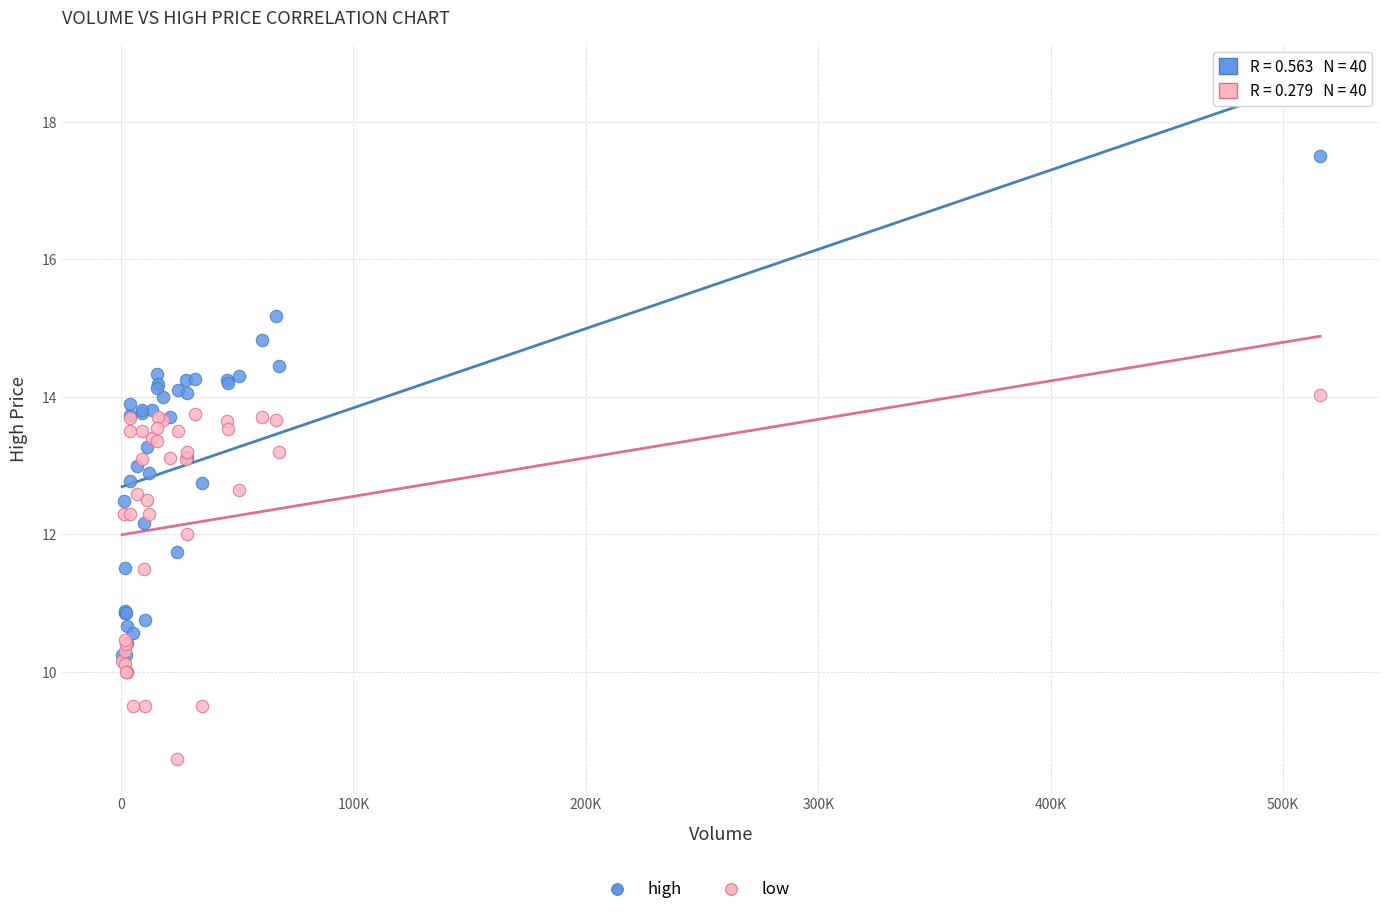

Which series contains the highest Y value?

high